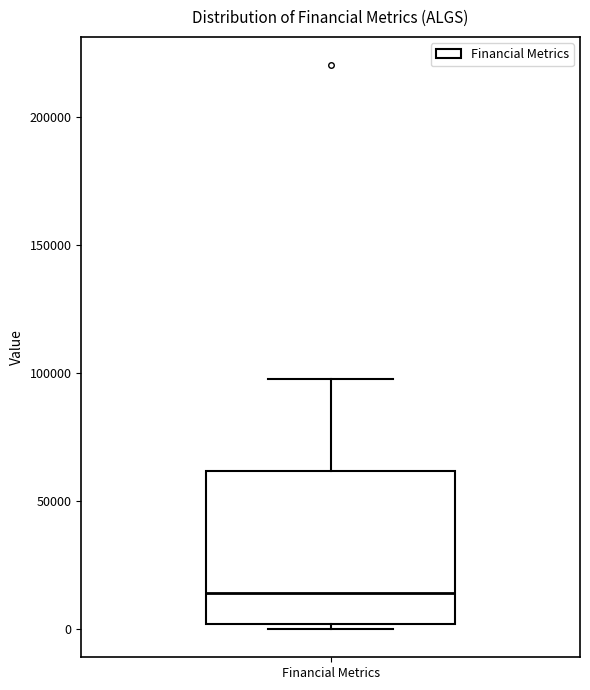

Transcribe this box plot: give where the median line is, the range the box spans, and where the two whiskers end, as read against the y-axis. The values are not printed on the chart, so give them approximately, as read against the axis.

median 15000, box 0 to 60000, whiskers 0 (just below the box's lower edge) to 100000